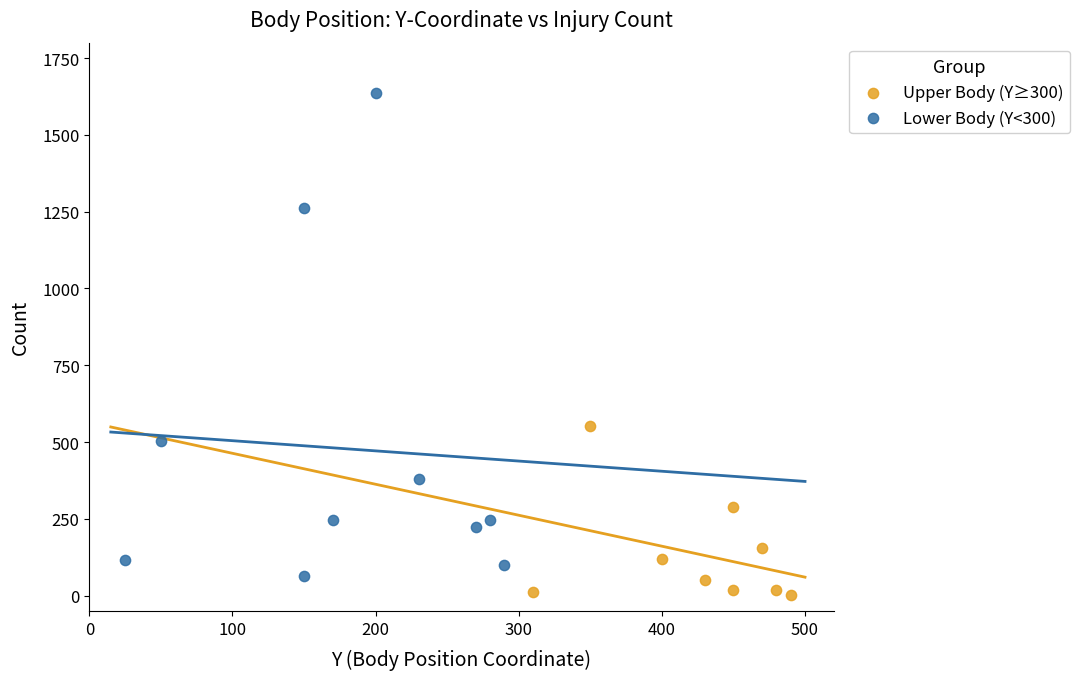

Which series contains the highest Y value?

Lower Body (Y<300)